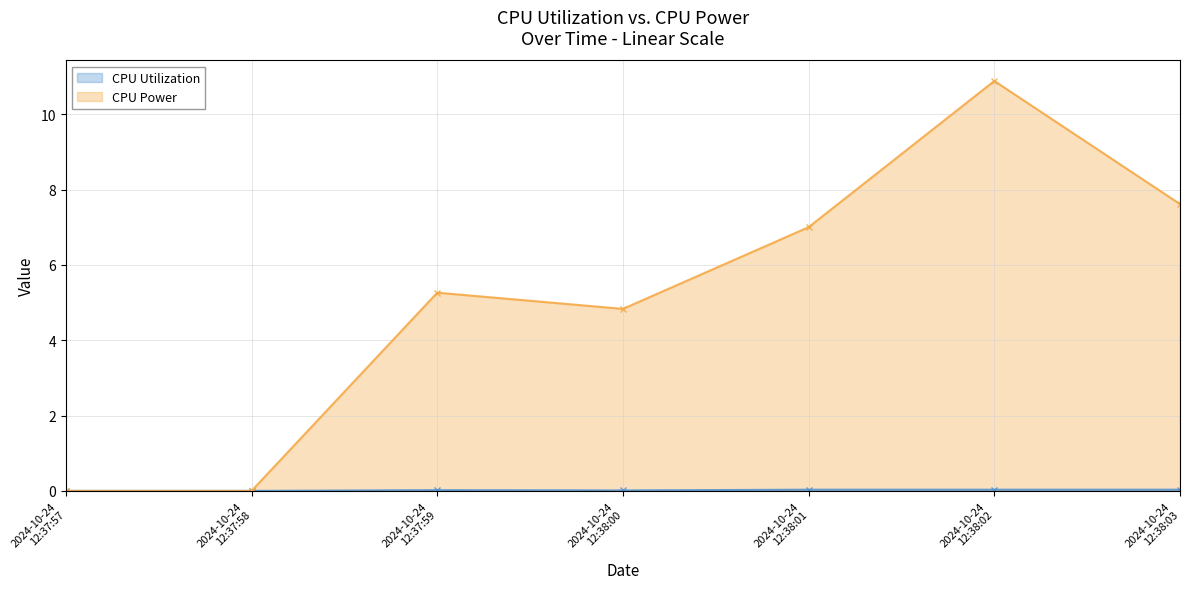

List the labels in order of CPU Utilization value, largest first.

2024-10-24 12:38:02, 2024-10-24 12:38:03, 2024-10-24 12:38:01, 2024-10-24 12:37:59, 2024-10-24 12:38:00, 2024-10-24 12:37:57, 2024-10-24 12:37:58